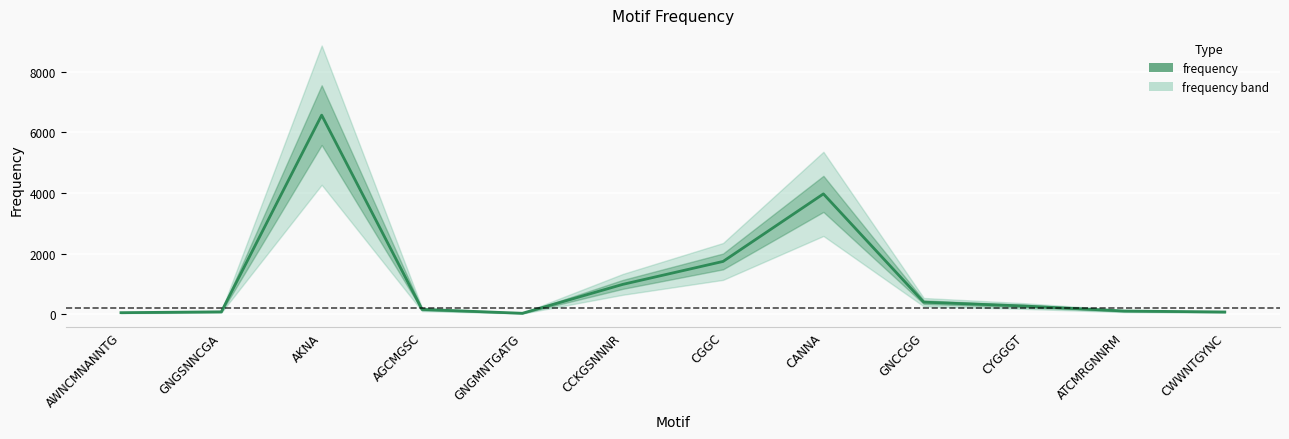

Read the value at AKNA.

6571